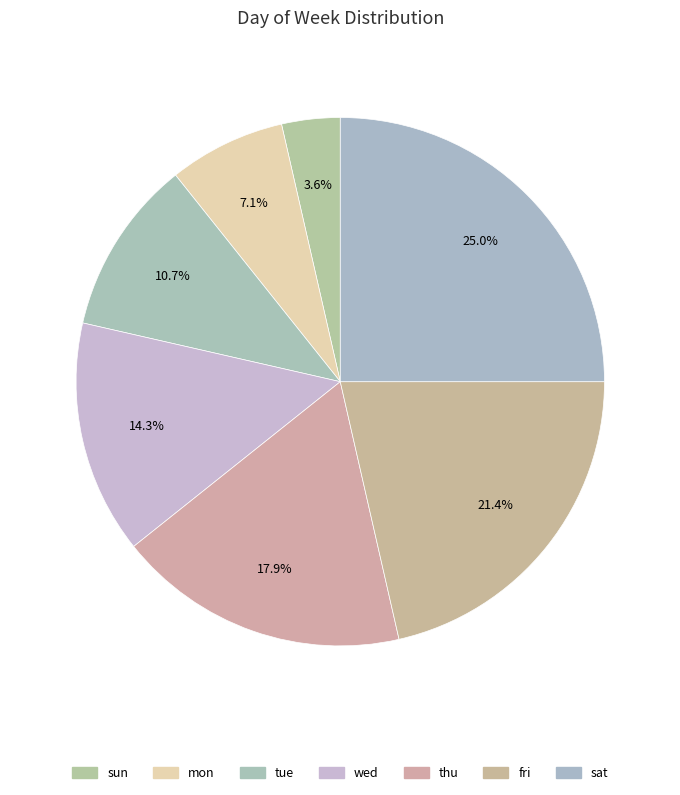

Count the number of slices in the pie.

7